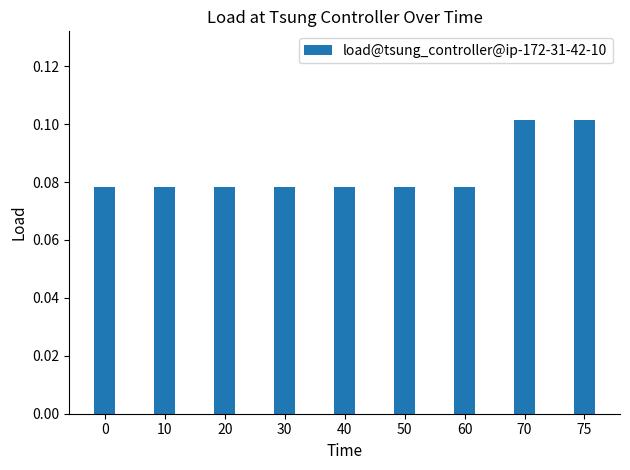

The chart shows a value of 0.0 at 40. True or false?

False